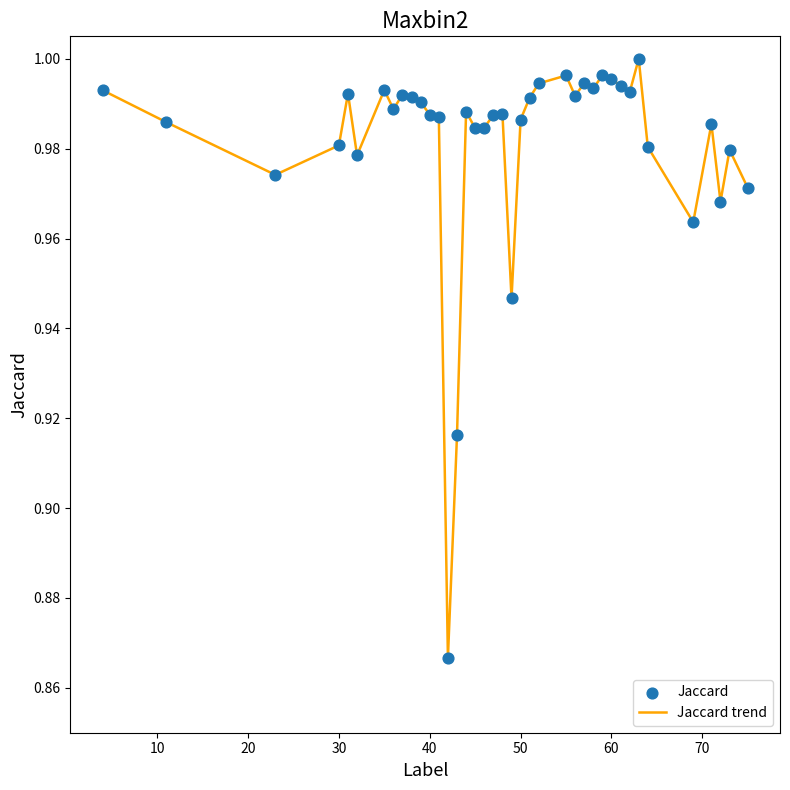

Does the chart have visible grid lines?

No